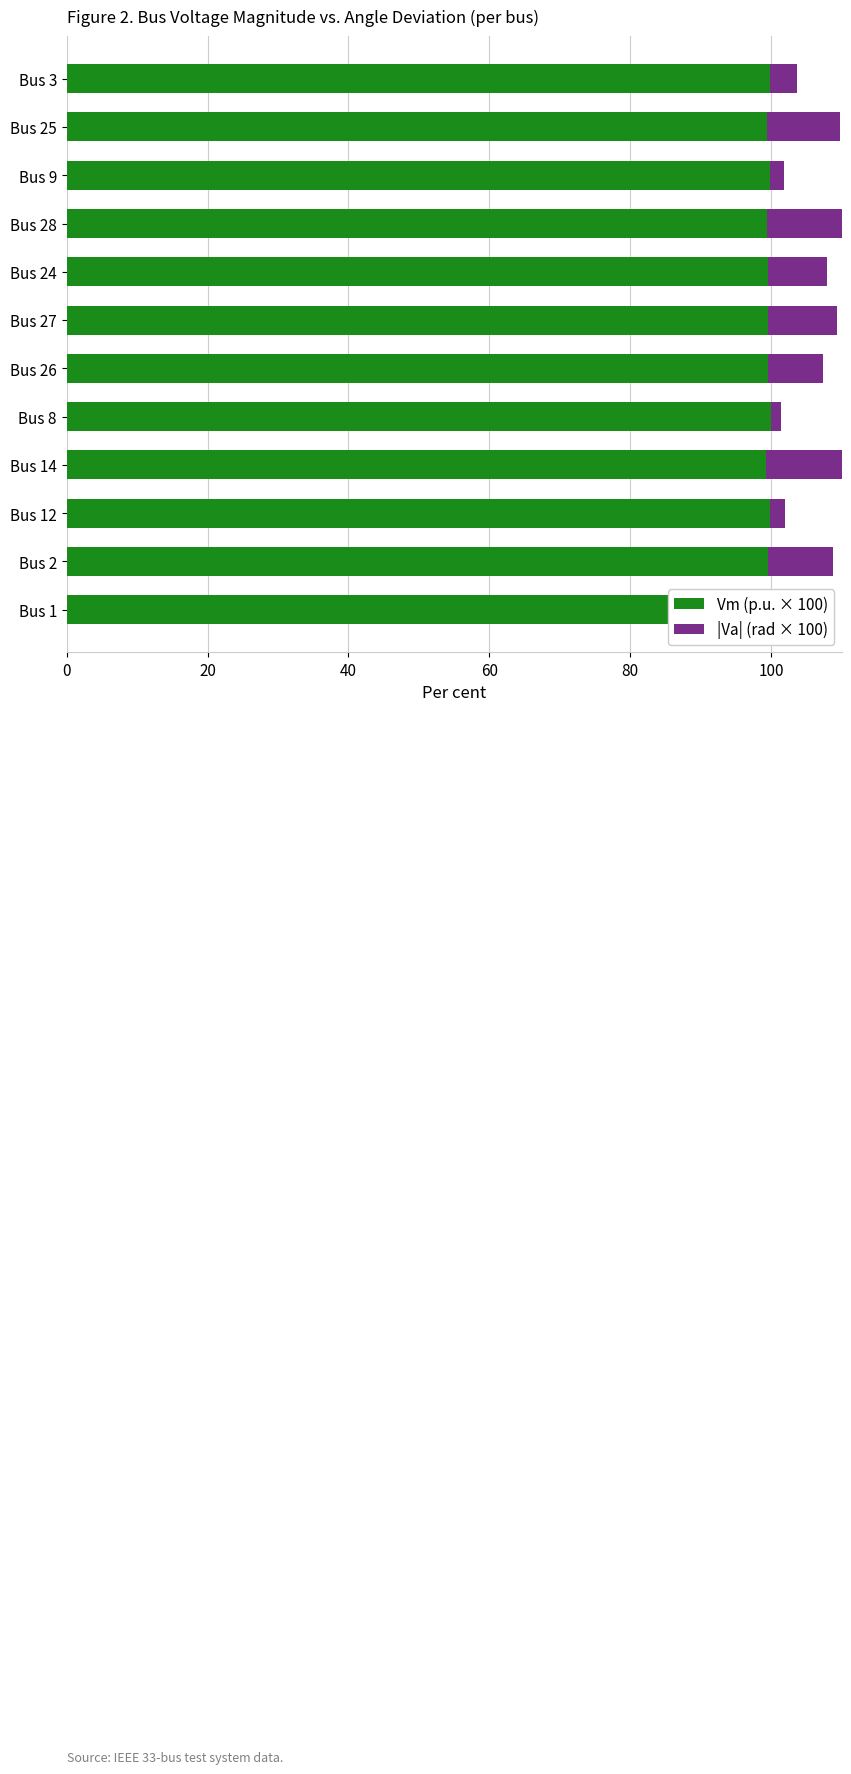

List the series in order of their peak value, highest first.

Vm (p.u. × 100), |Va| (rad × 100)